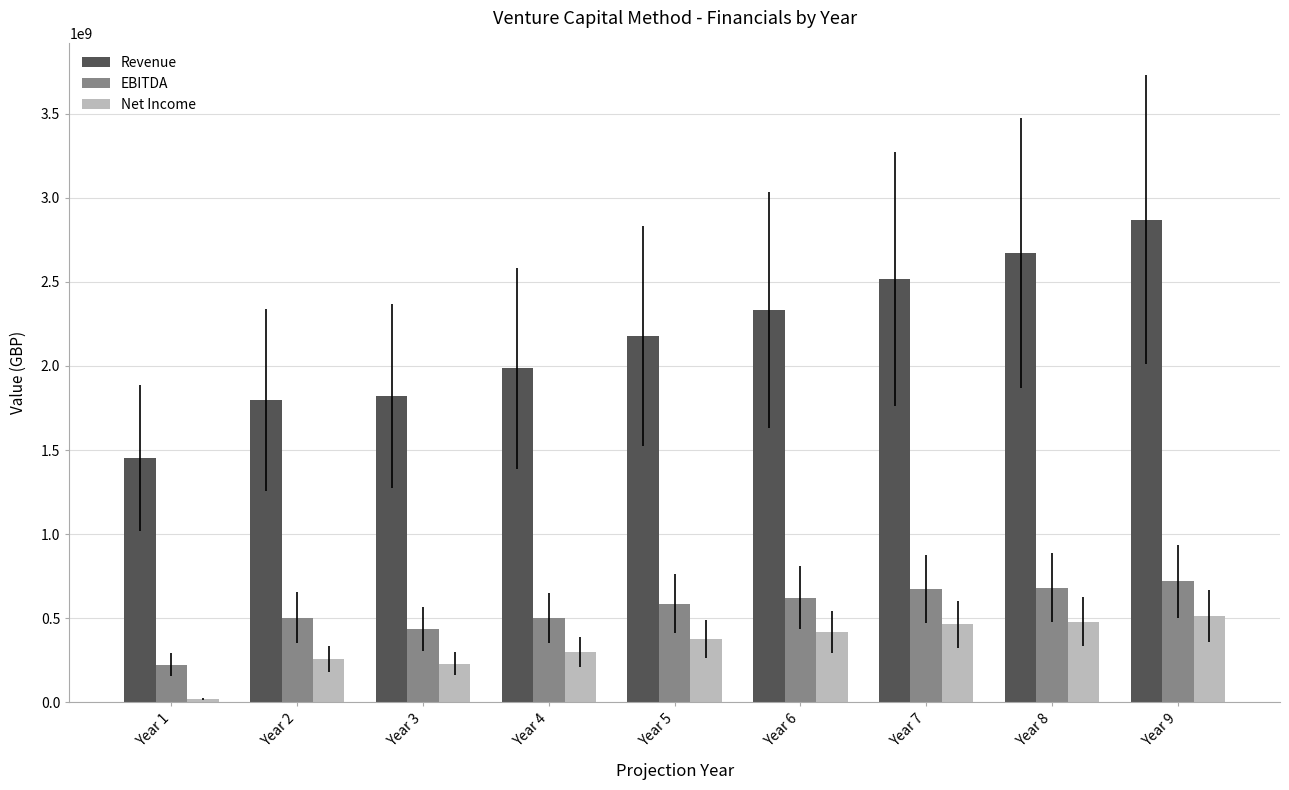

At how many categories does at least one series exceed 125786159?

9